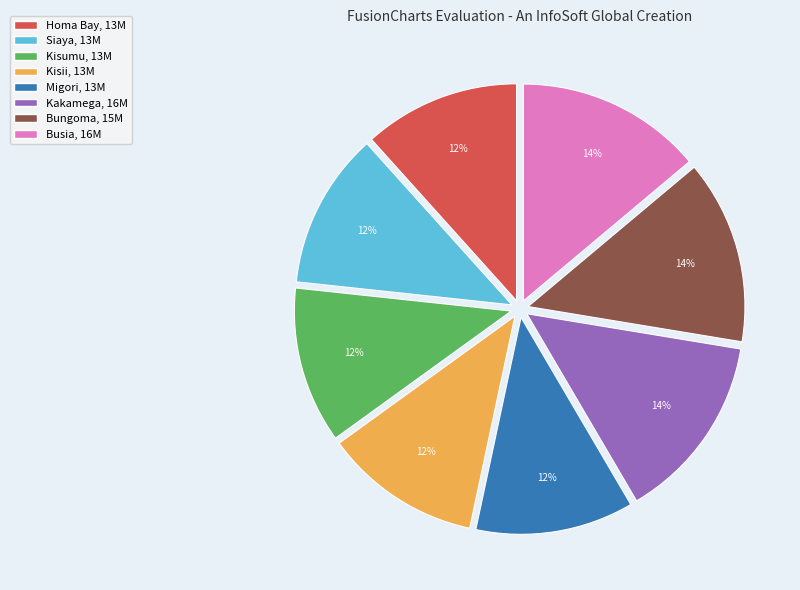

To the nearest percent, what is the difference between the largest and smallest slice percentages?

2%